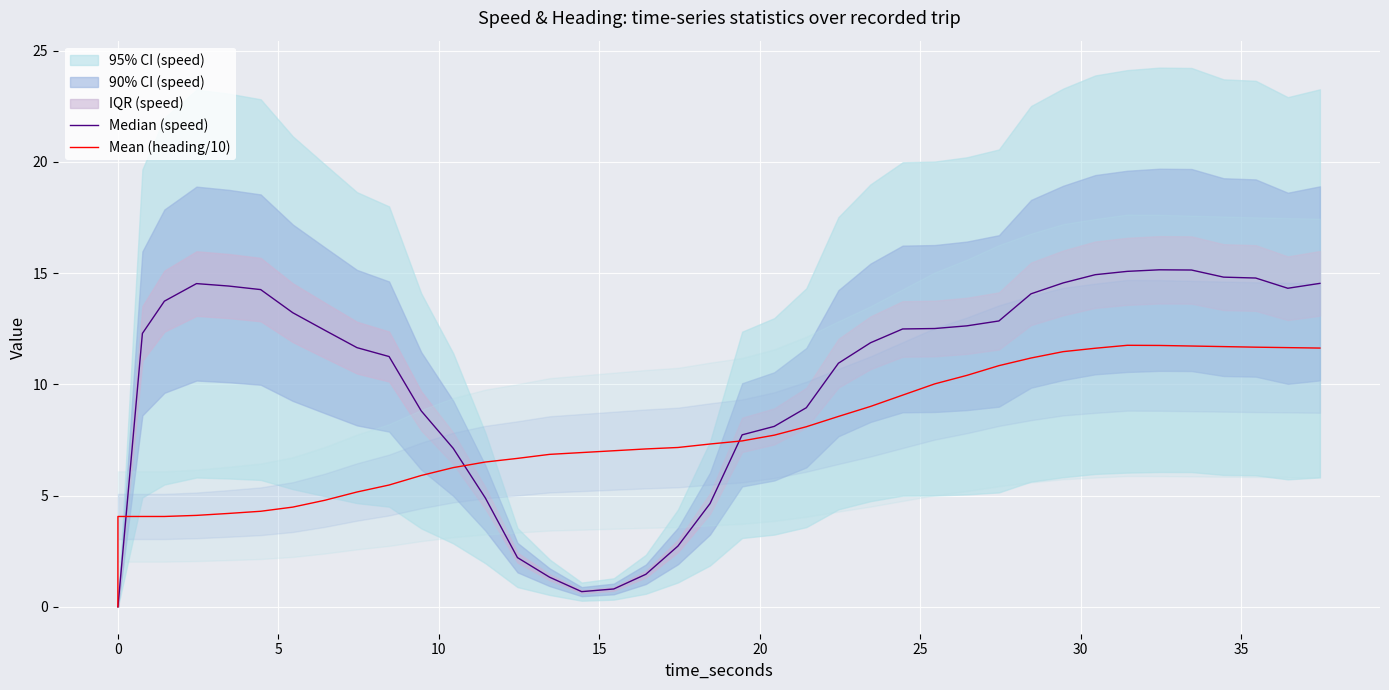

Reading right to left, list all the values displayed in this chart.

Median (speed): 14.5	14.3	14.8	14.8	15.1	15.1	15.1	14.9	14.6	14.1	12.9	12.6	12.5	12.5	11.9	10.9	8.9	8.1	7.7	4.6	2.7	1.5	0.8	0.7	1.3	2.2	4.9	7.1	8.8	11.2	11.6	12.4	13.2	14.3	14.4	14.5	13.7	12.3	0.0	0.0
Mean (heading/10): 11.6	11.7	11.7	11.7	11.7	11.7	11.8	11.6	11.5	11.2	10.8	10.4	10.0	9.5	9.0	8.6	8.1	7.7	7.5	7.3	7.2	7.1	7.0	6.9	6.9	6.7	6.5	6.3	5.9	5.5	5.2	4.8	4.5	4.3	4.2	4.1	4.1	4.1	4.1	0.0